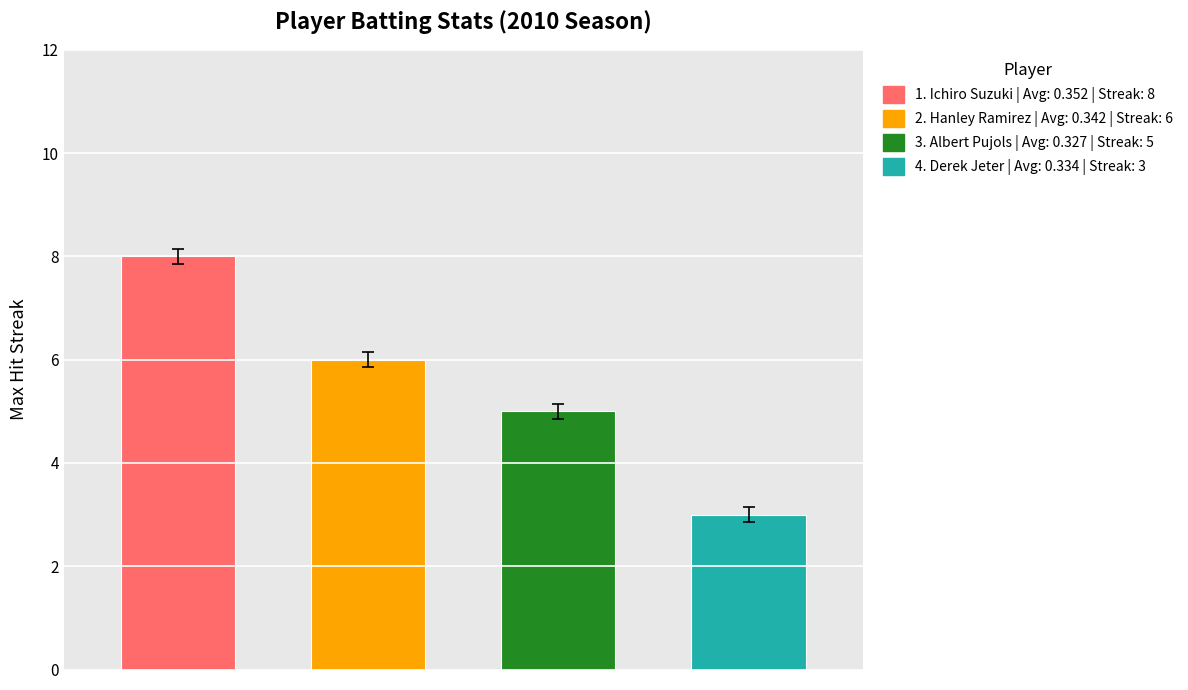

Reading left to right, list all the values displayed in this chart.

8	6	5	3